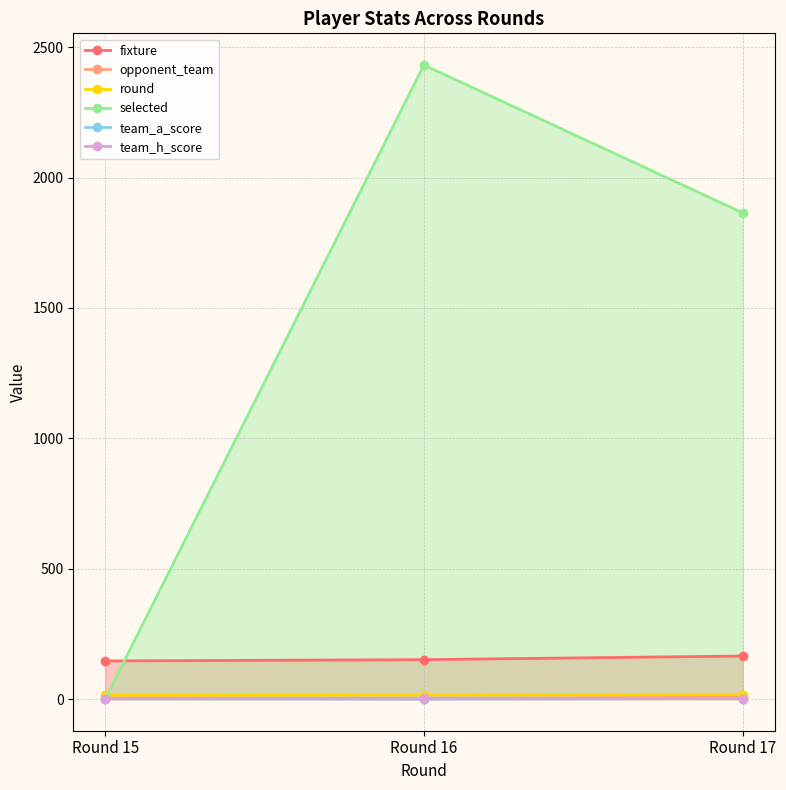

What is the average value of the opponent_team series?

4